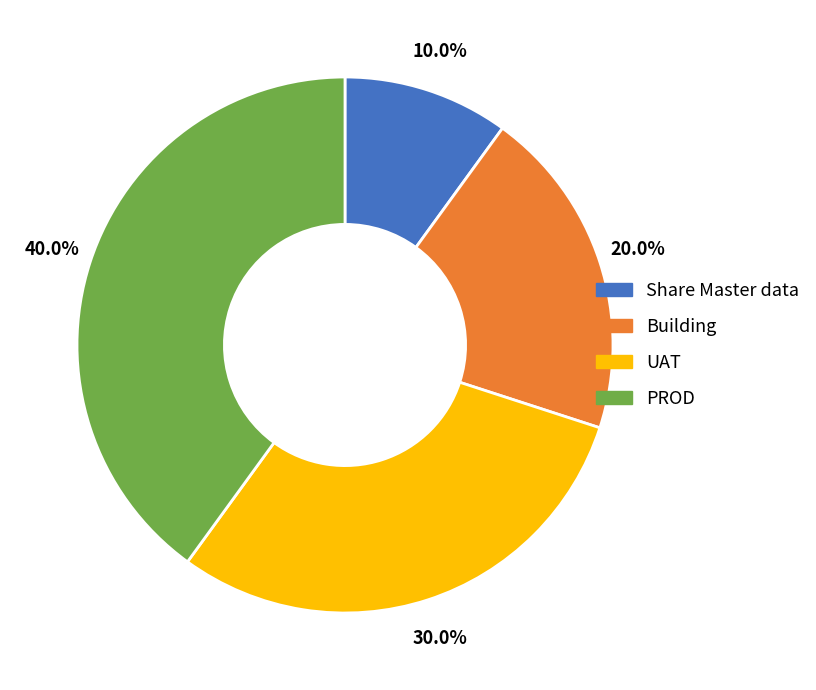

Which has a higher value, Building or UAT?

UAT